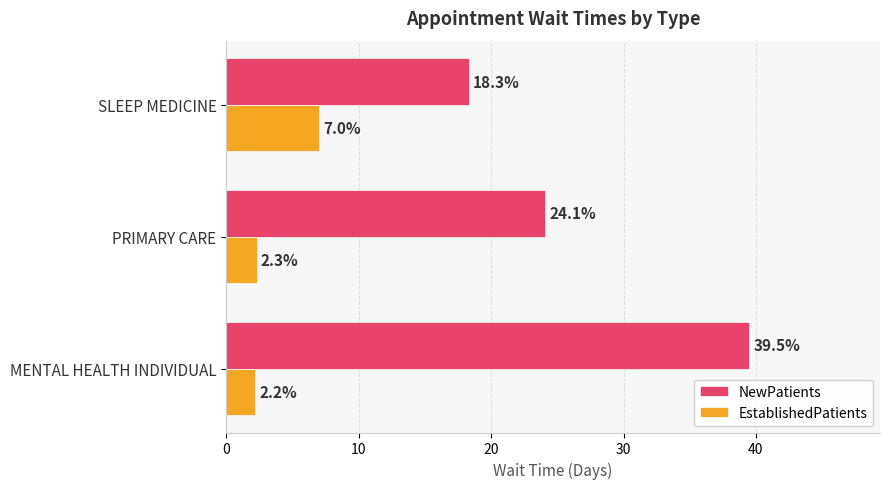

What is the difference between the second highest and minimum values in the EstablishedPatients series?

0.1